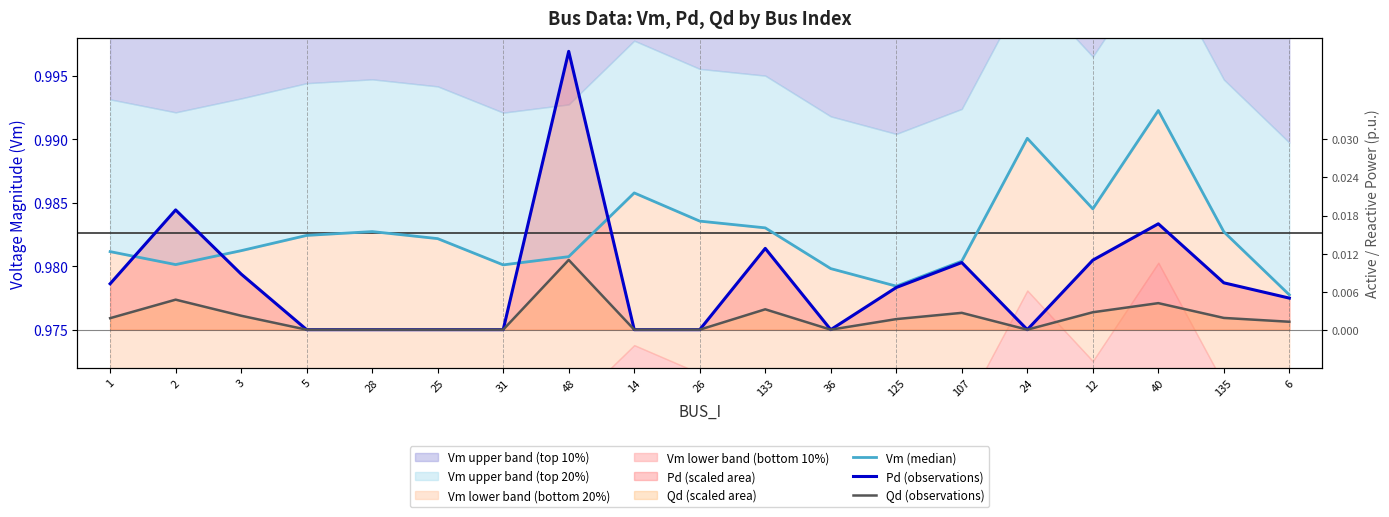

At how many categories does at least one series exceed 0?

19